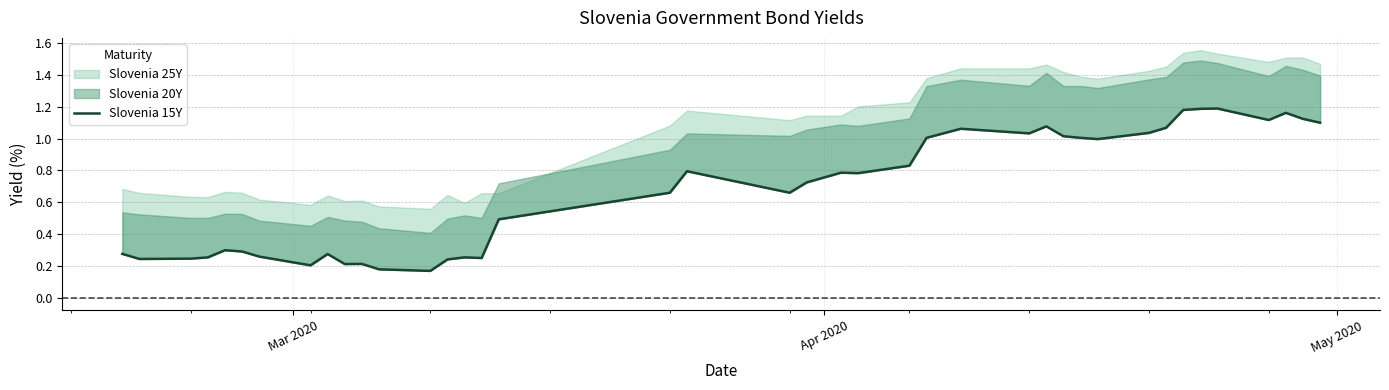

What is the smallest value displayed?

0.2